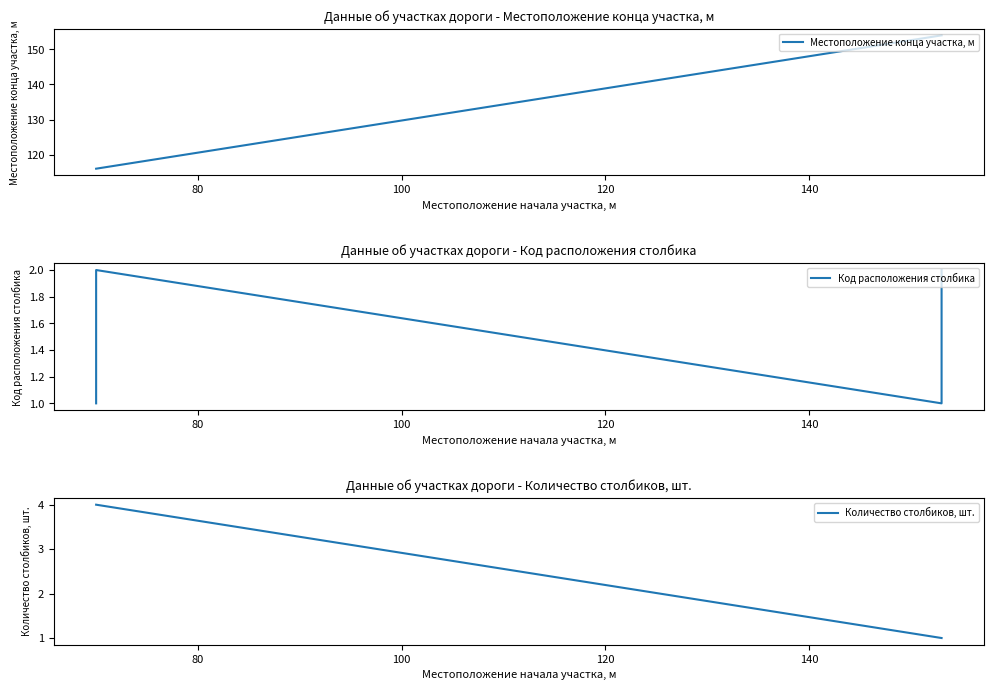

Which series has the largest total across all categories?

Местоположение конца участка, м